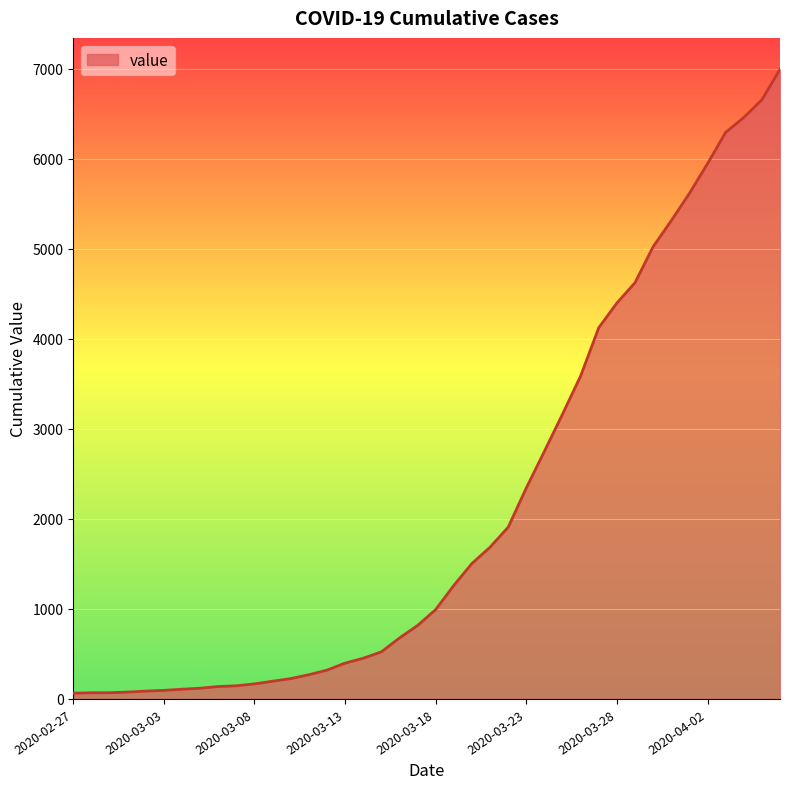

Does the chart have visible grid lines?

Yes